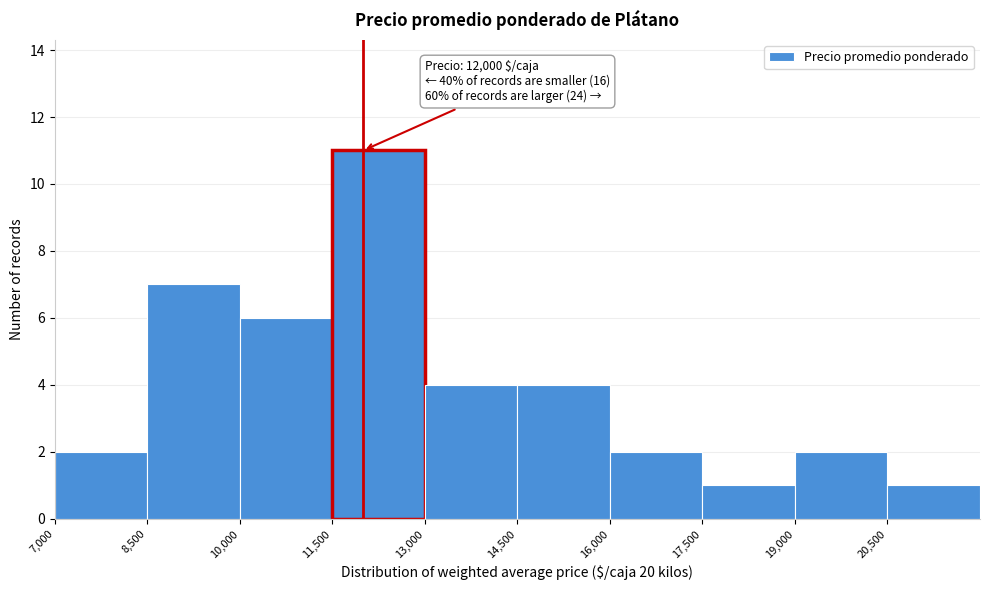

Which range on the x-axis has the tallest bar?

11500 to 13000